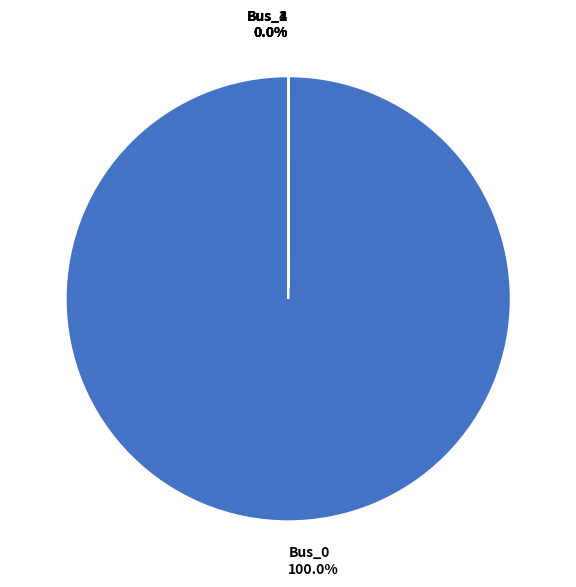

Do Bus_4 and Bus_2 together represent more than half of the pie?

No